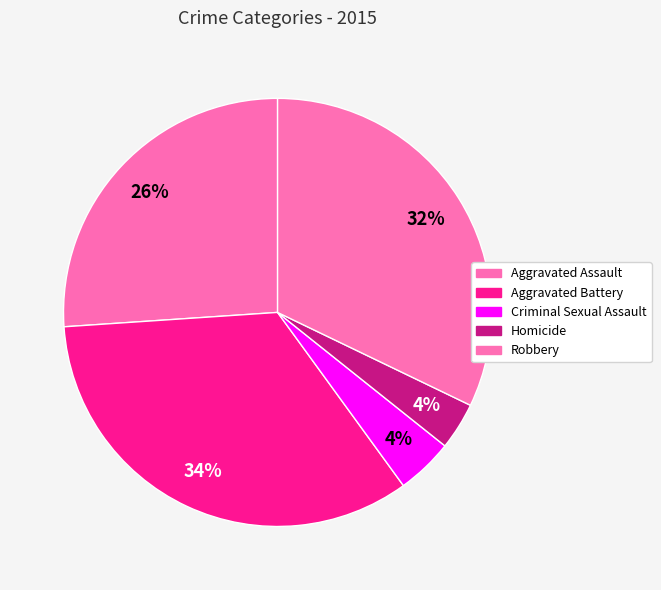

Is there a majority slice in this chart?

No